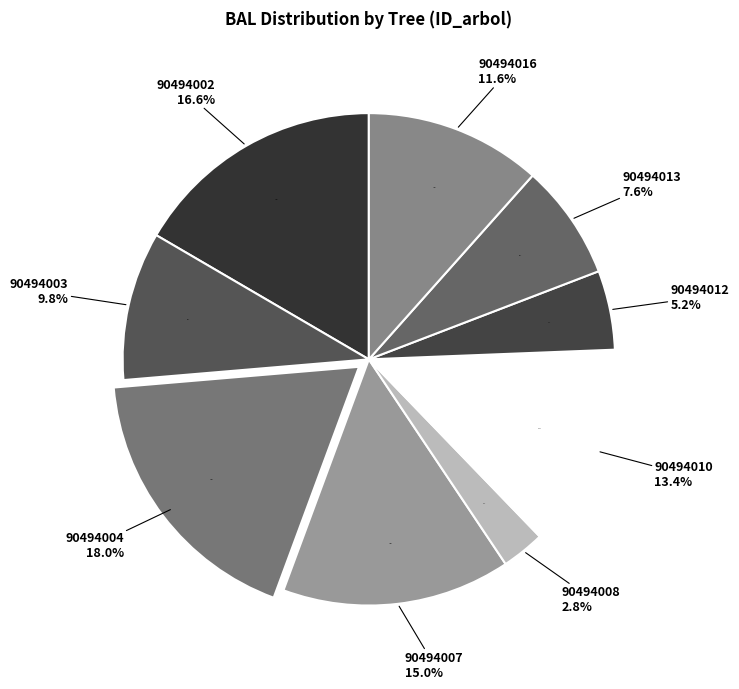

To the nearest percent, what is the difference between the 90494010 and 90494008 slice percentages?

11%